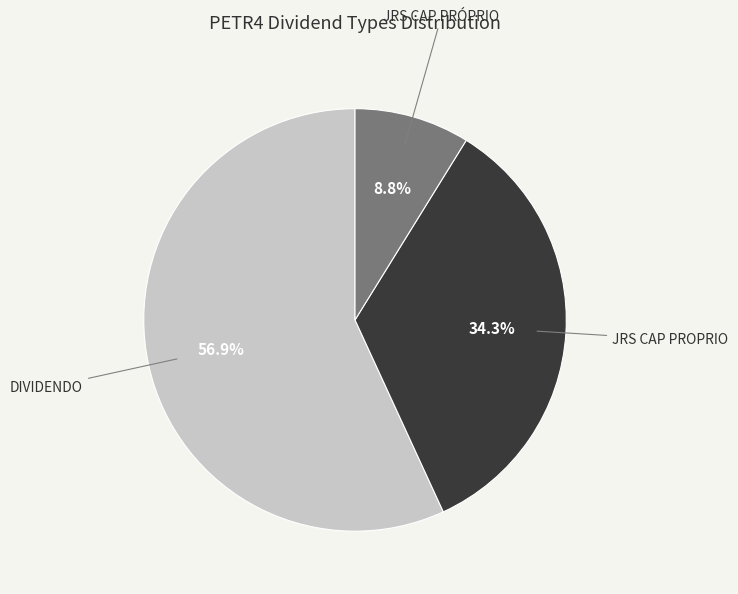

Rank the categories by value from lowest to highest.

JRS CAP PRÓPRIO, JRS CAP PROPRIO, DIVIDENDO